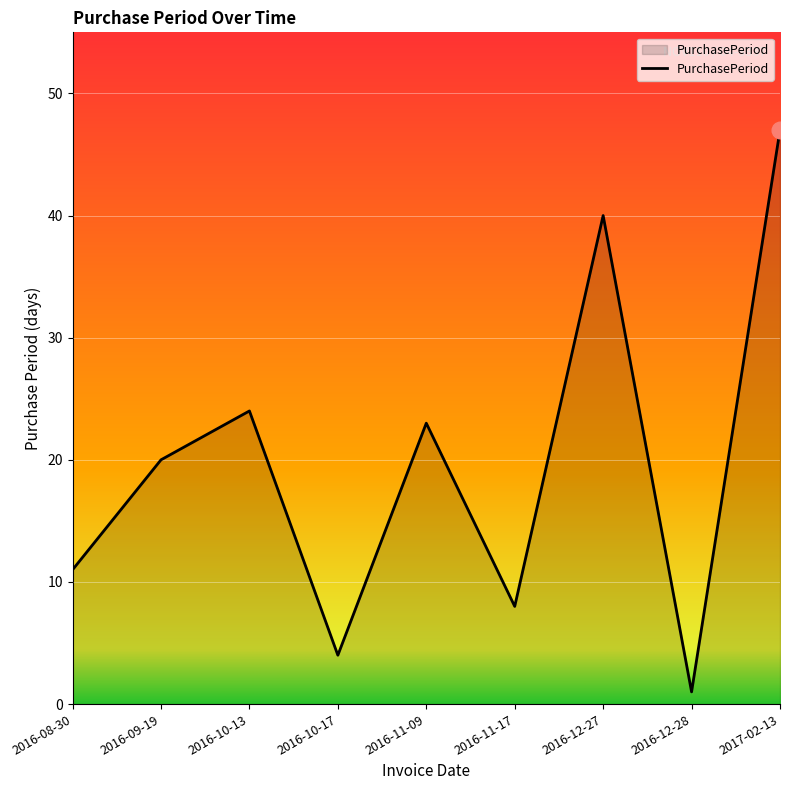

Read the value at 2016-10-13, to the nearest 5.

25